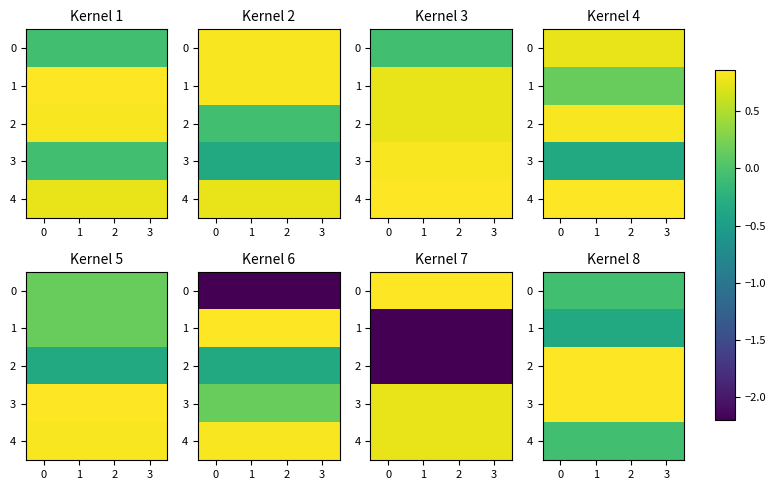

Which label corresponds to the smallest value in the chart?

2